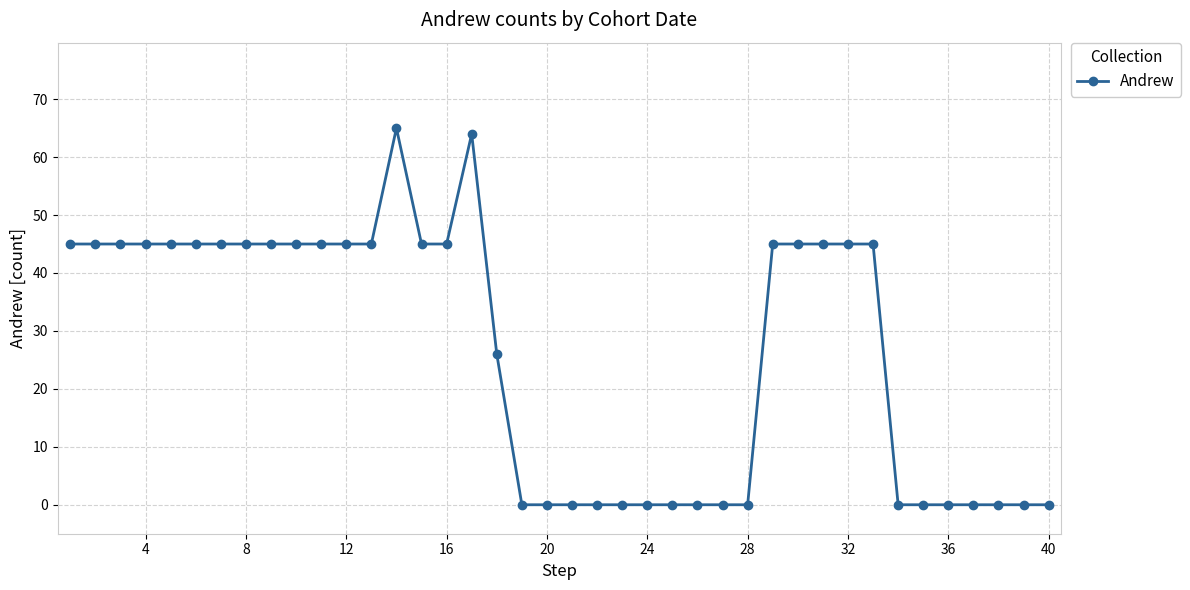

What is the difference between the second highest and second lowest values?

64